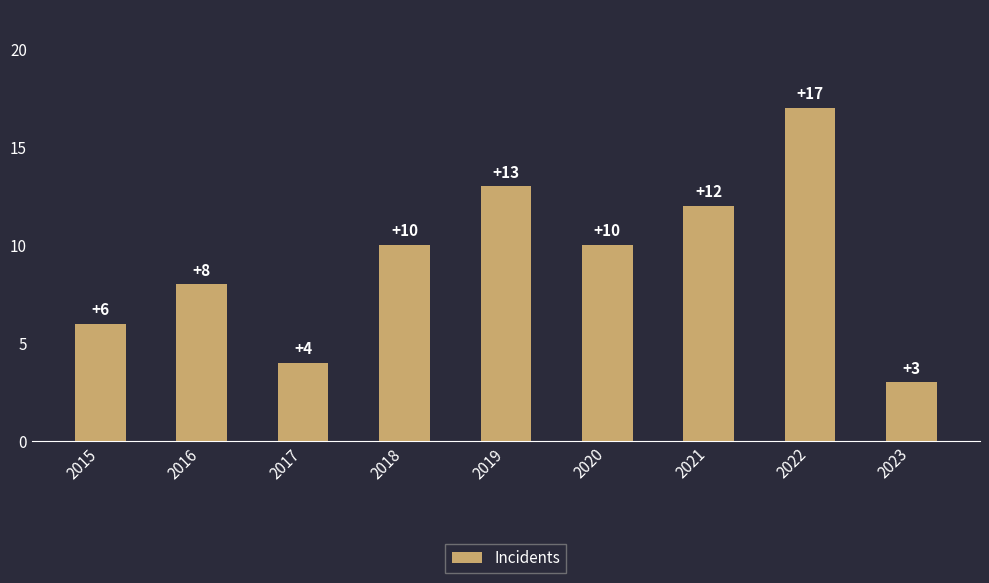

How many data points are less than 10?

4